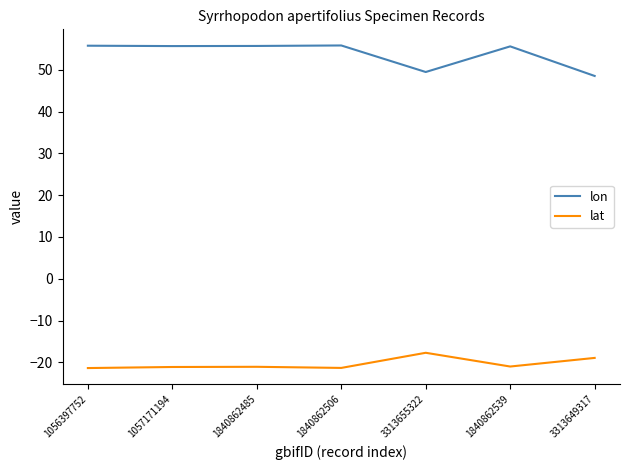

What is the difference between the highest and lowest values at 3313655322?

67.1